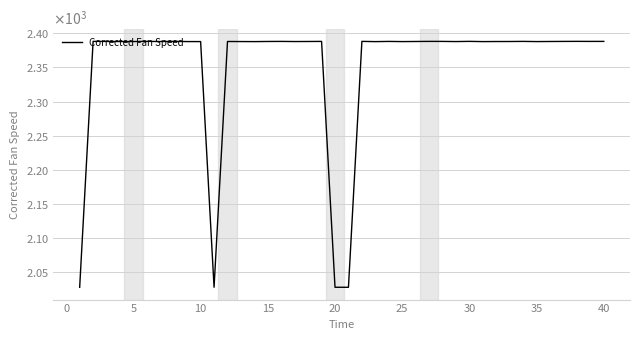

Is this an area chart (filled region under the line)?

No